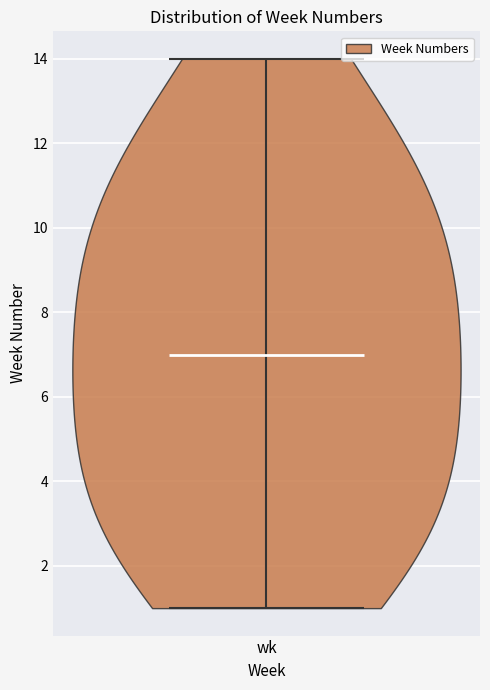

Read this violin plot against the y-axis: where its median line is, and the lowest and highest points the violin reaches. The values are not printed on the chart, so give them approximately, as read against the axis.

median line 7, lowest point 1, highest point 14